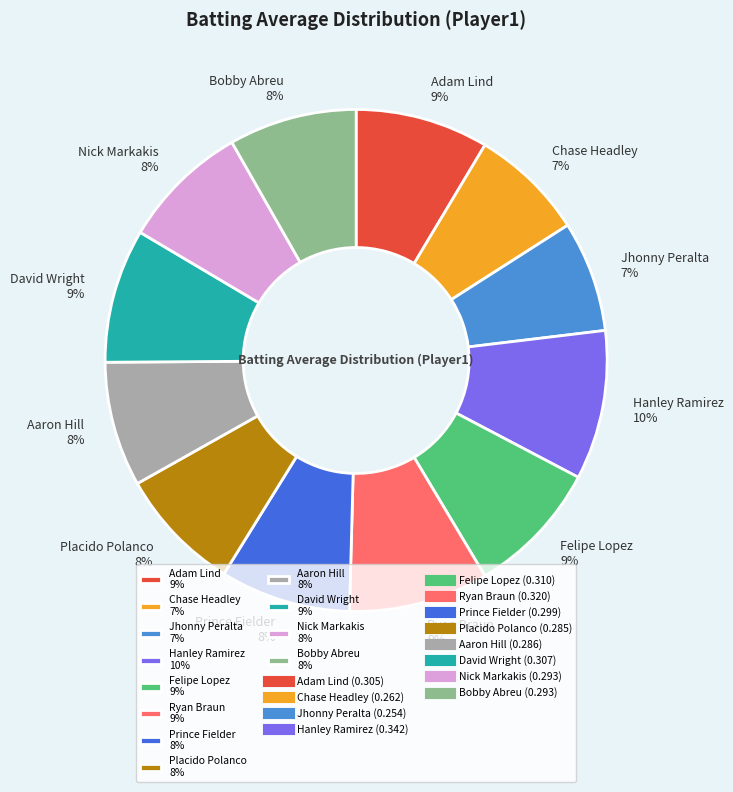

To the nearest percent, what portion does David Wright represent?

9%